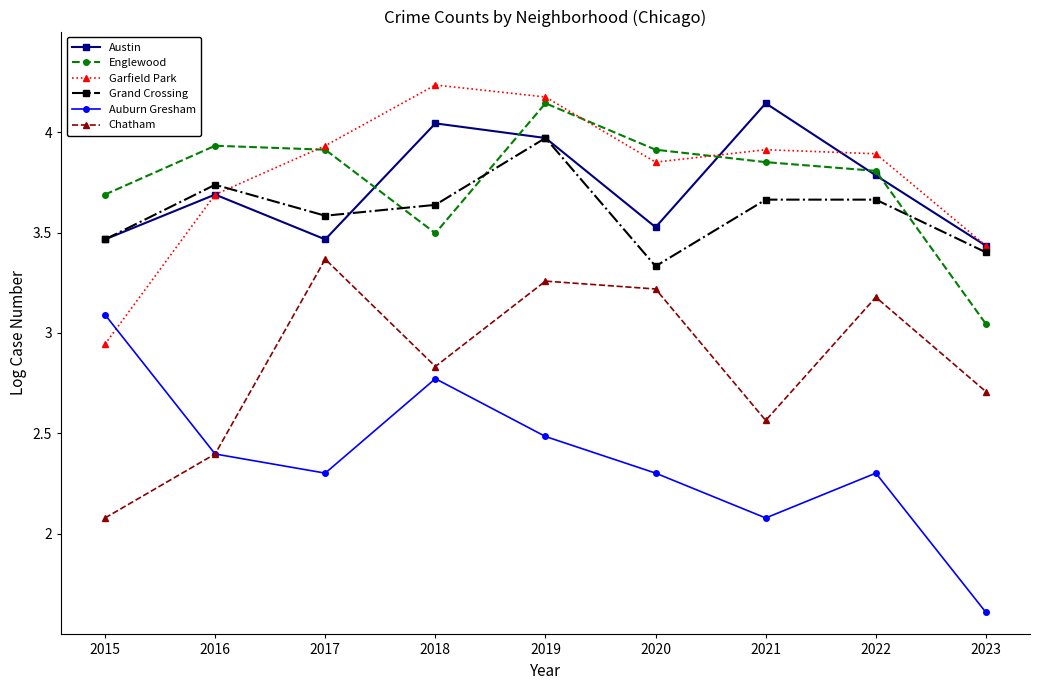

What is the difference between the highest and lowest values at 2022?

1.6